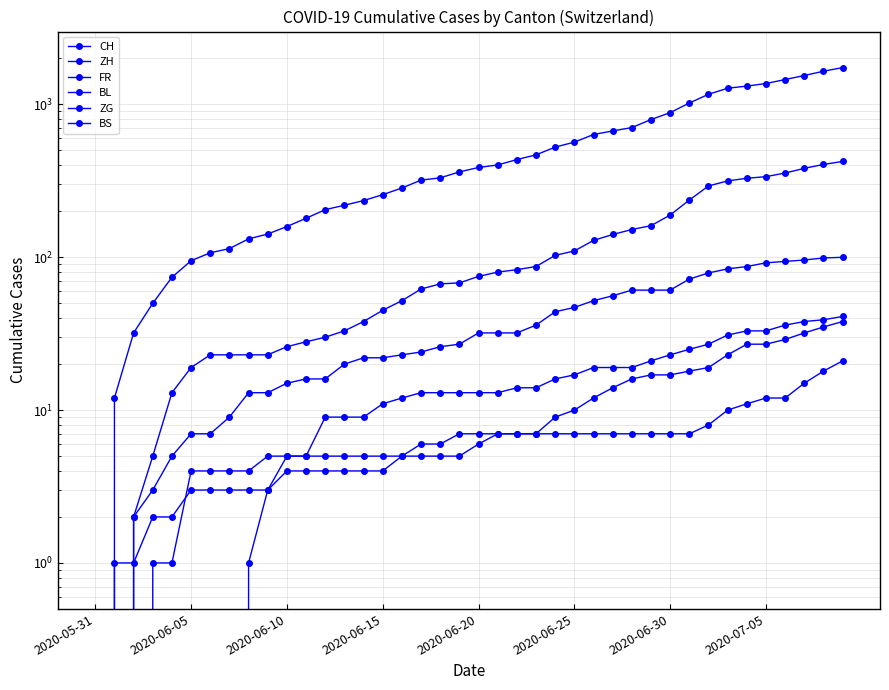

Is this an area chart (filled region under the line)?

No